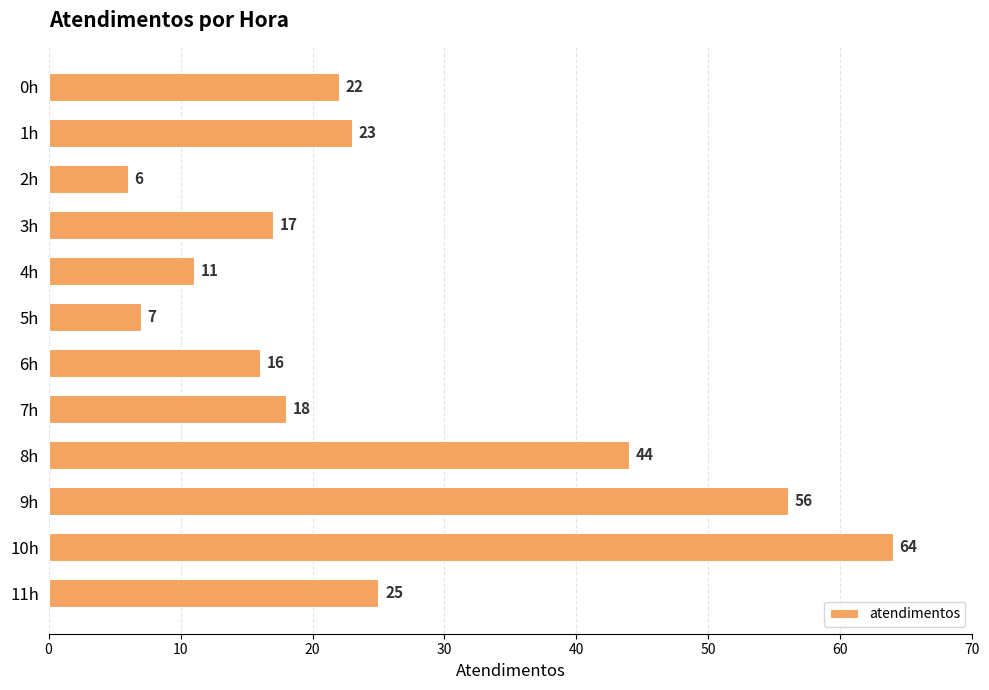

Reading top to bottom, transcribe all the data shown in this chart.

22	23	6	17	11	7	16	18	44	56	64	25